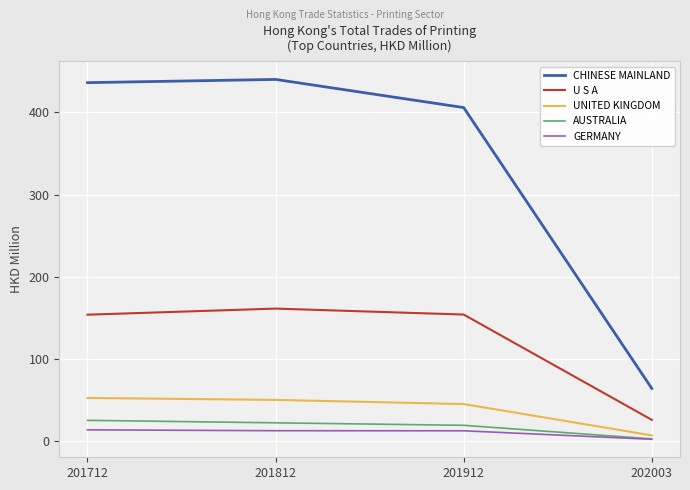

What is the total value across all series at 202003?

103.7